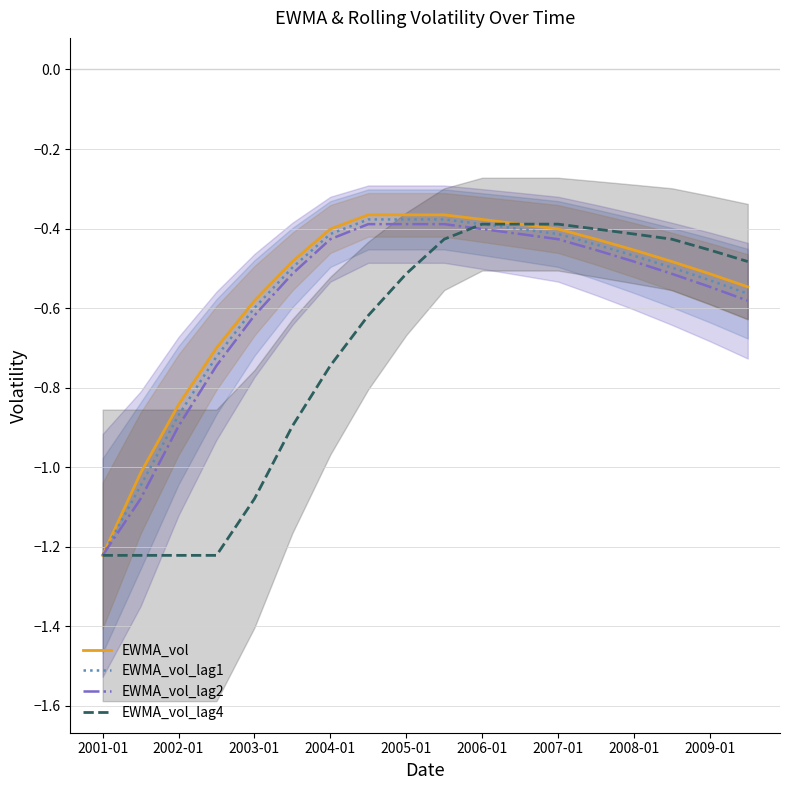

What are all the series names shown in the legend?

EWMA_vol, EWMA_vol_lag1, EWMA_vol_lag2, EWMA_vol_lag4